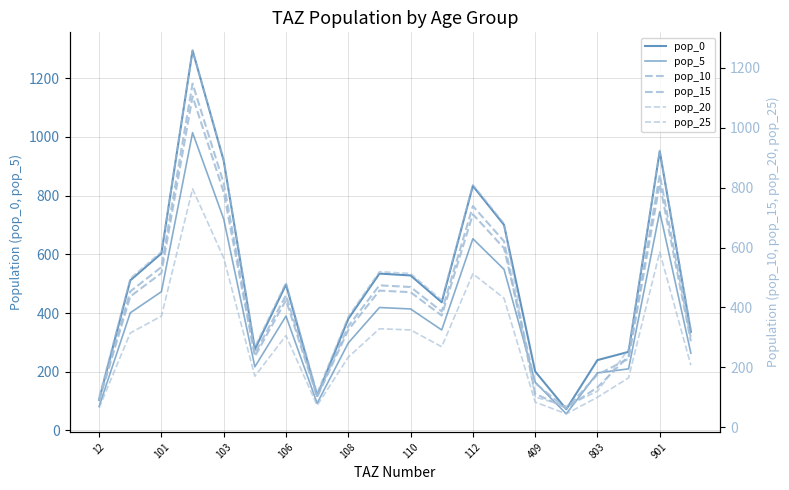

At how many categories does at least one series exceed 659?

5